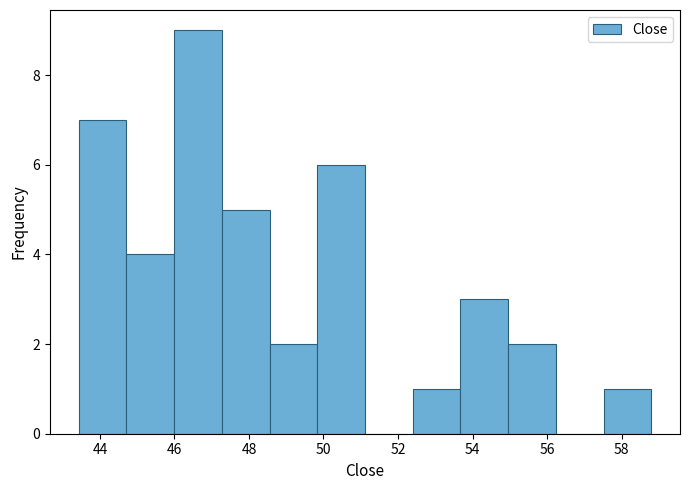

Which range on the x-axis has the tallest bar?

46.0 to 47.2